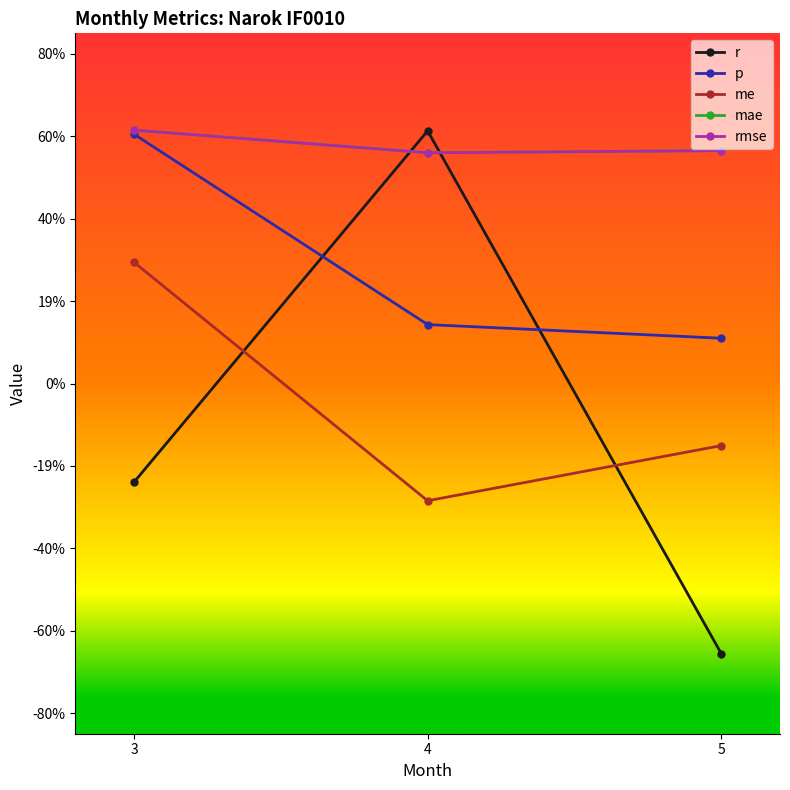

Does the chart have visible grid lines?

No